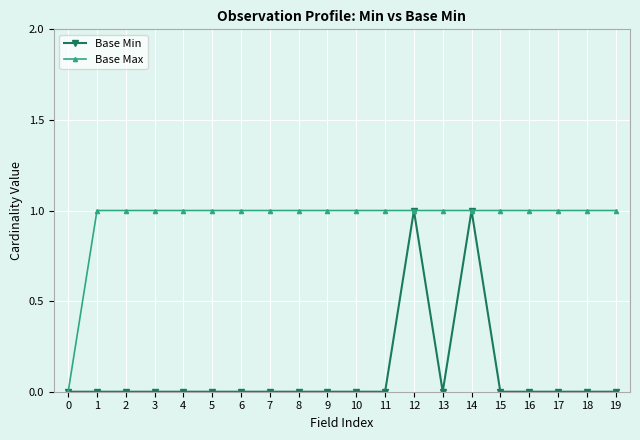

Is the value of Base Max at 14 greater than the value of Base Min at 13?

Yes